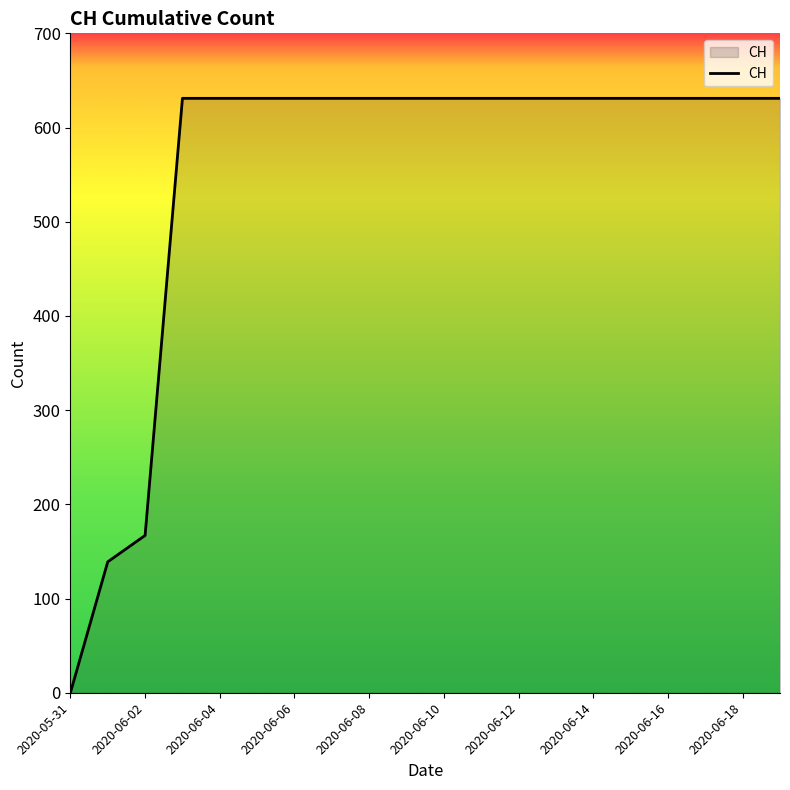

What is the difference between the maximum and minimum values?

631